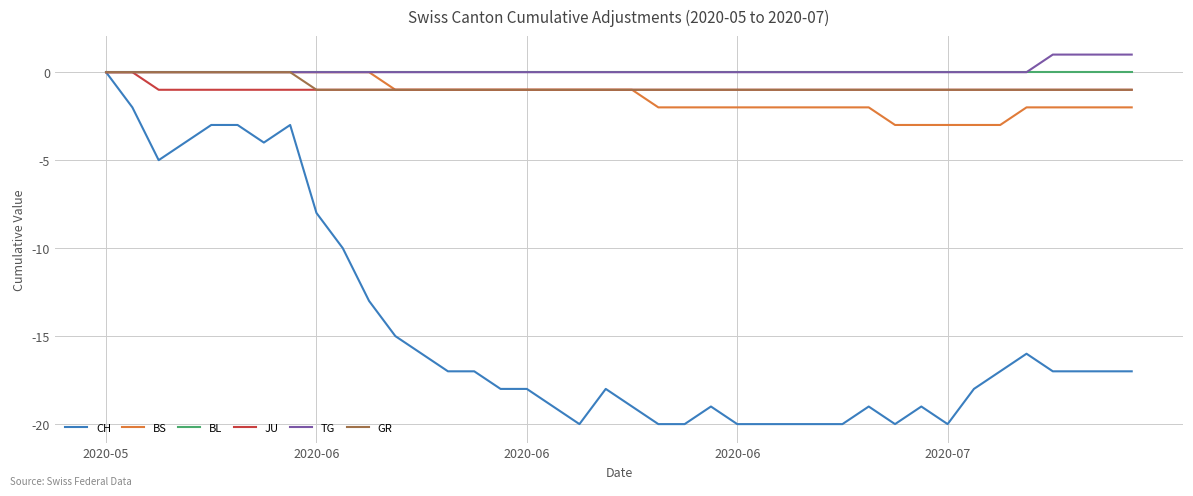

What is the sum of all TG values?

4